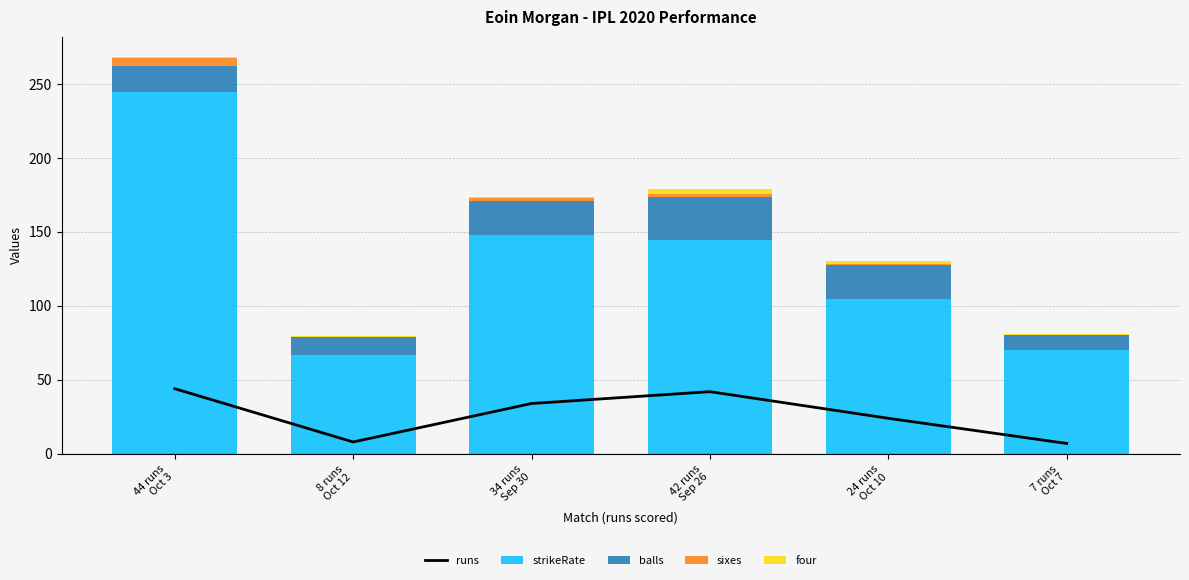

What is the difference between the second highest and minimum values in the sixes series?

2.0